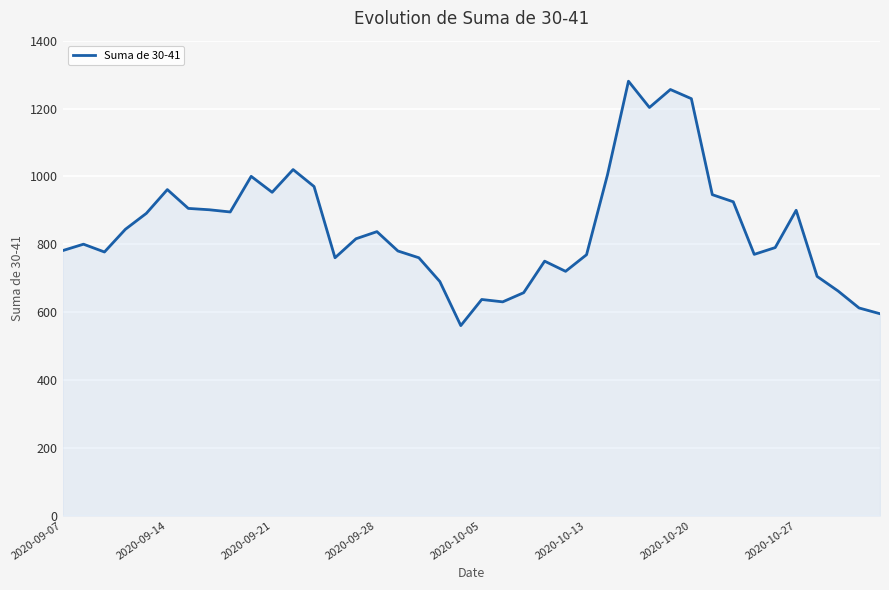

What is the smallest value displayed?

560.0